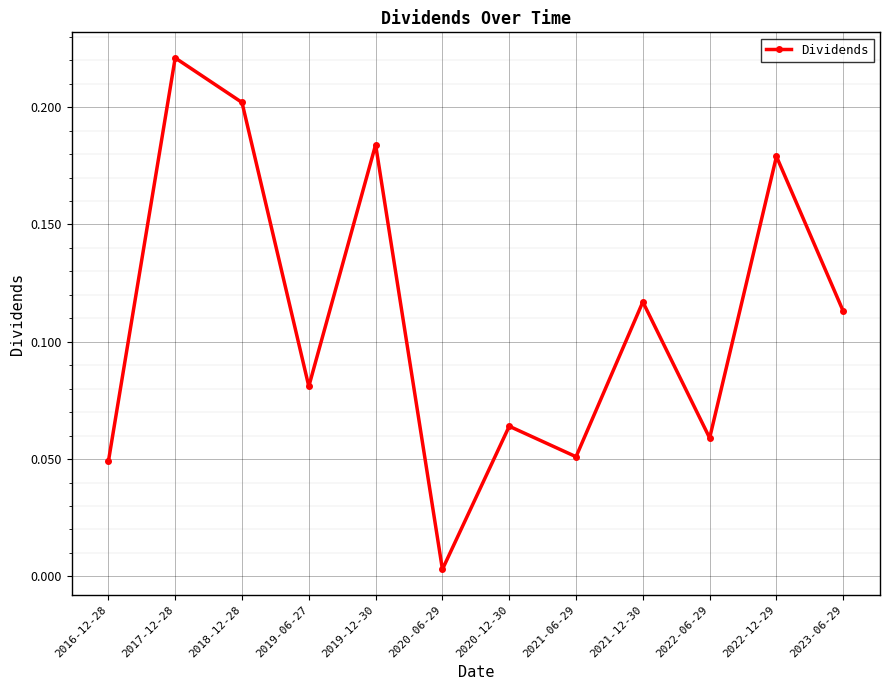

Is it true that the value at 2018-12-28 is 0.1?

False